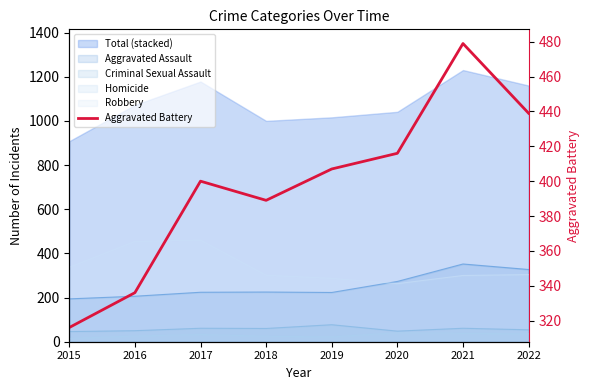

How many categories are shown in the chart?

8